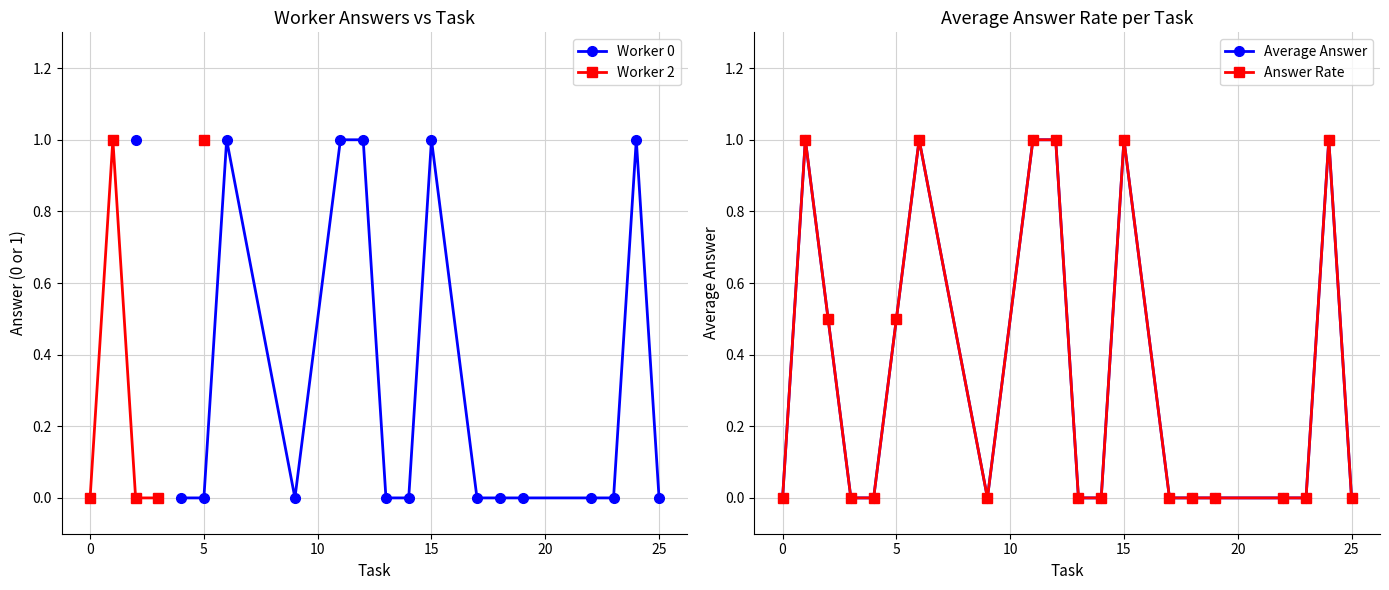

True or false: Worker 0 and Worker 2 intersect in this chart.

False